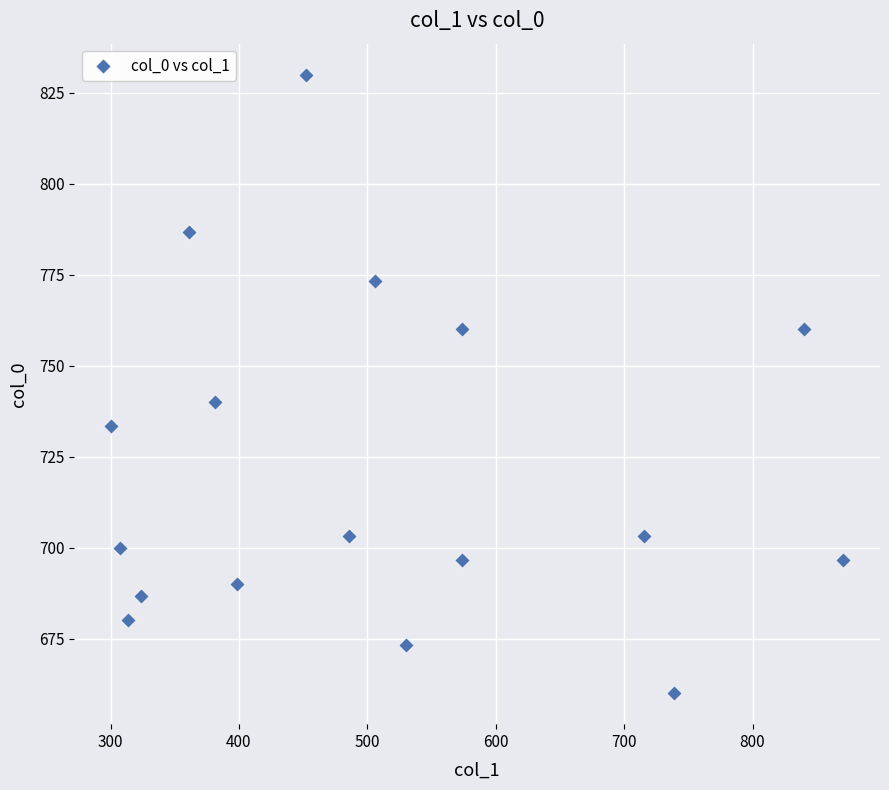

What is the range of Y values (max minus min)?

170.0